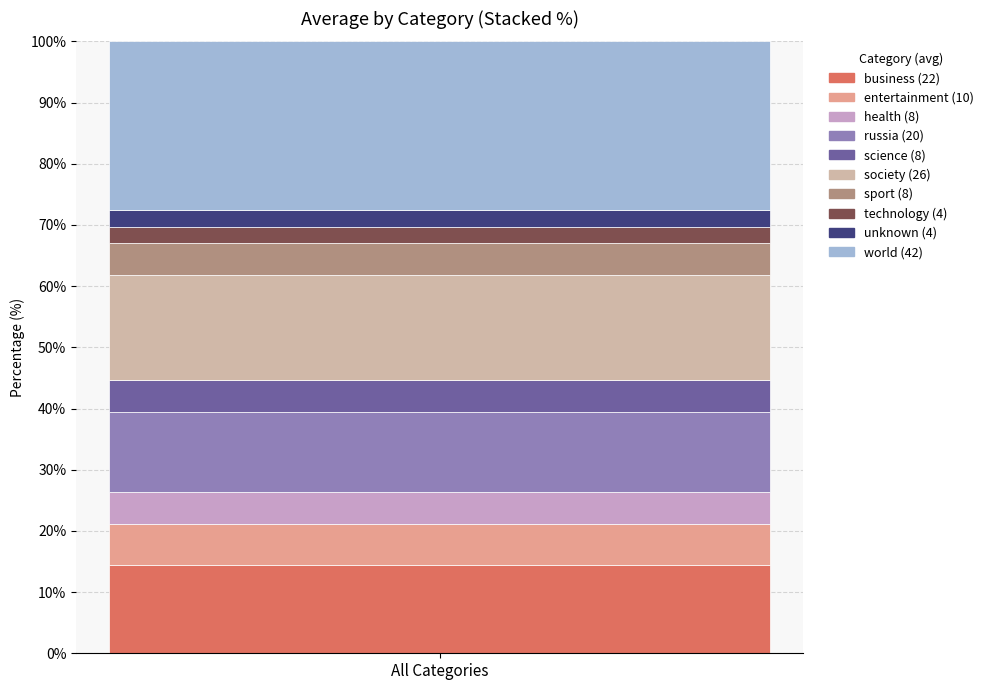

Reading left to right, what are the values for business?

14.5